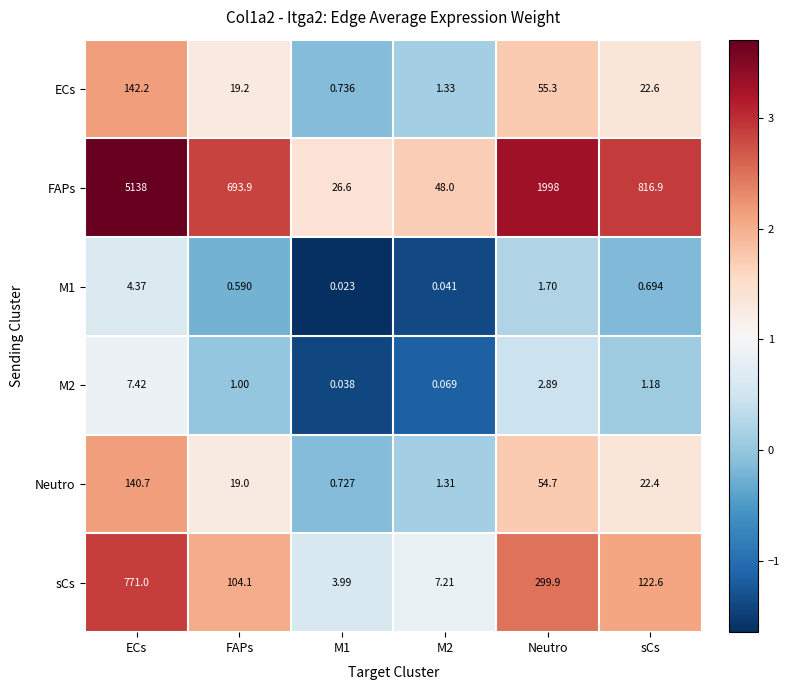

Where is M2 nearest to the value 3?

Neutro